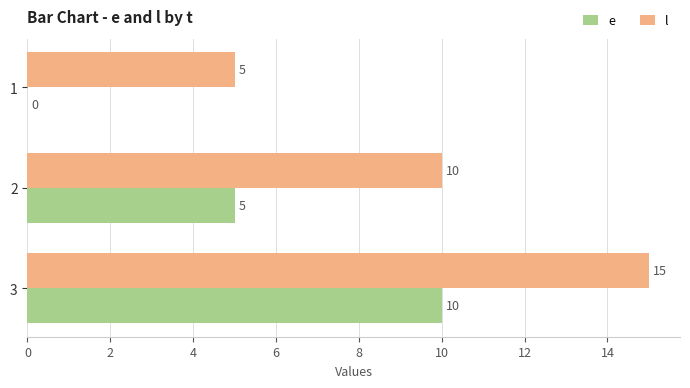

Count the number of categories in the chart.

3